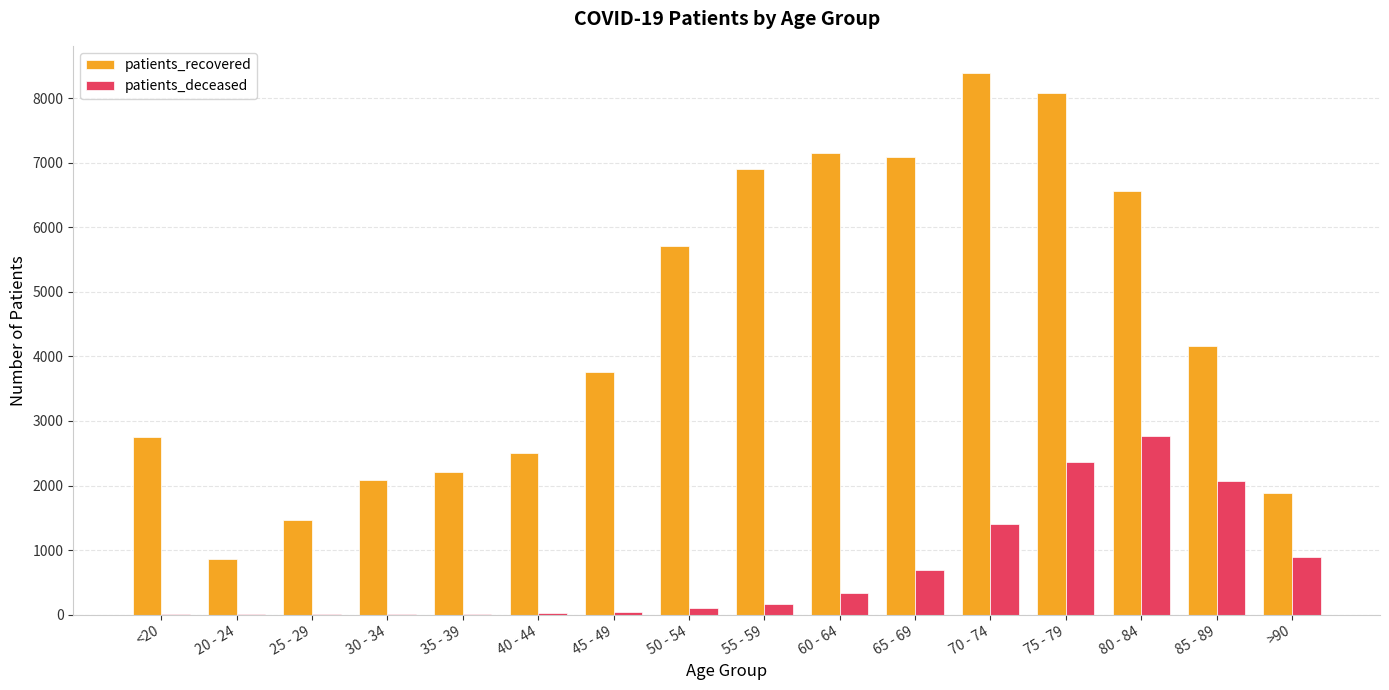

What is the sum of the patients_deceased values at 45 - 49 and 35 - 39?

45